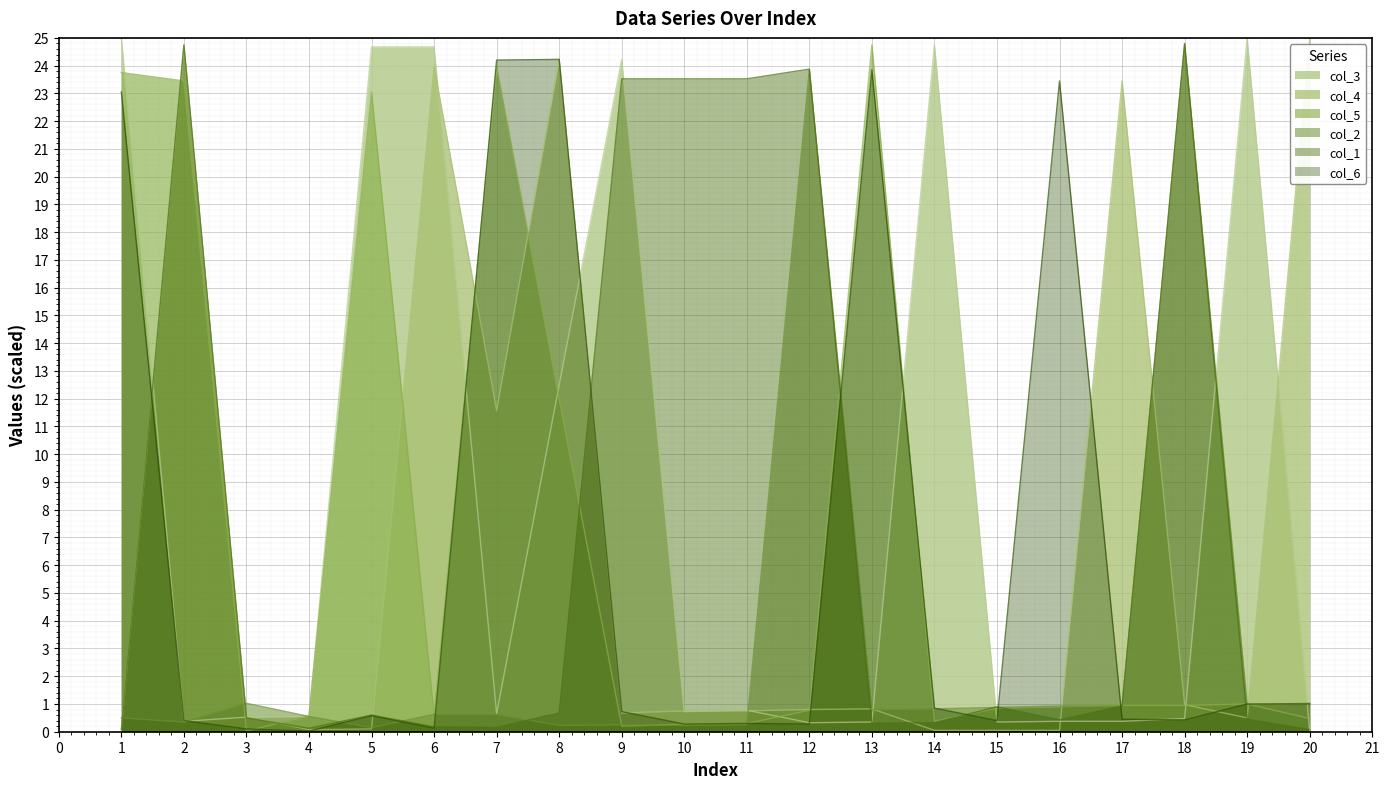

What is the difference between the col_2 values at 17 and 13?

0.1